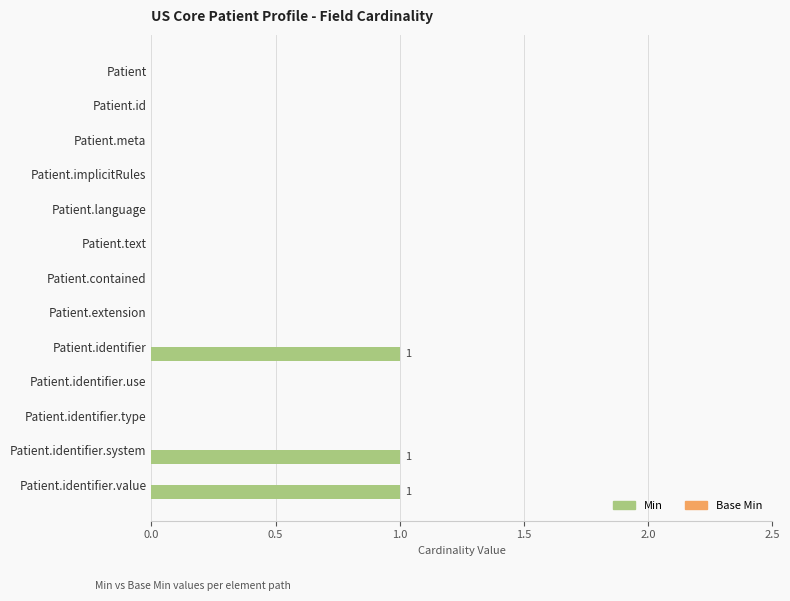

What is the maximum value shown in the chart?

1